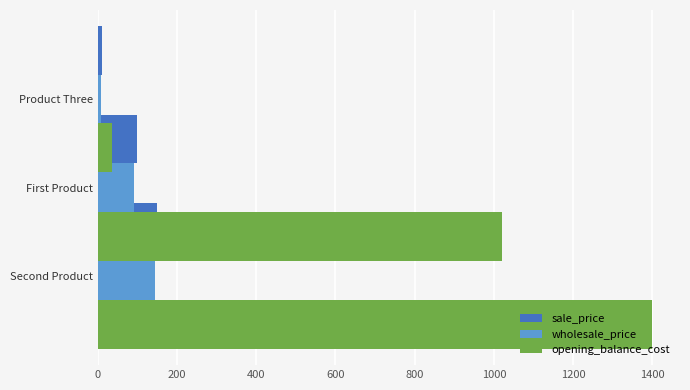

What value does the sale_price series have at First Product?

150